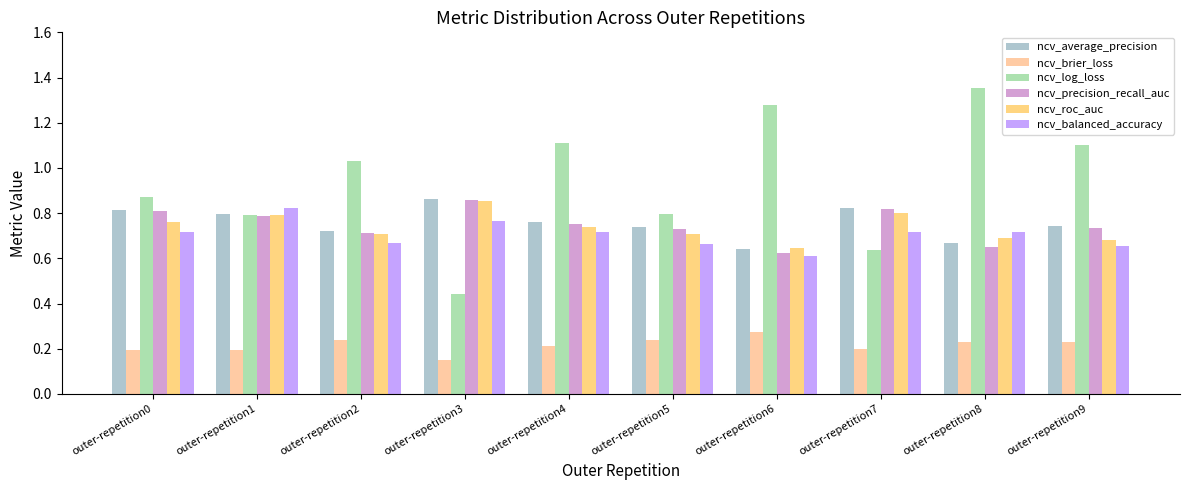

Which series has the largest total across all categories?

ncv_log_loss